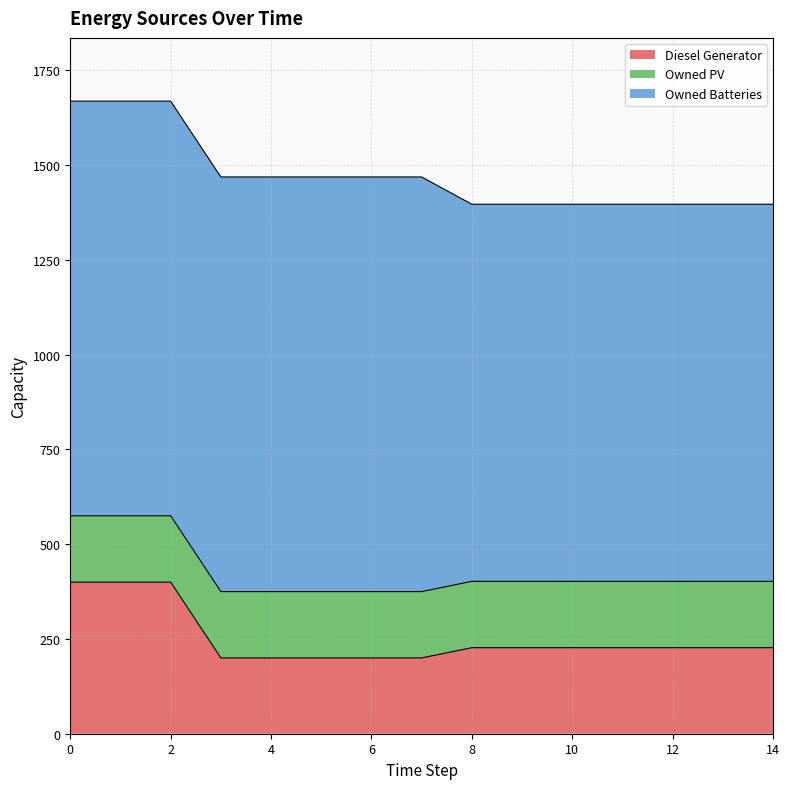

How many data points does each series have?

15